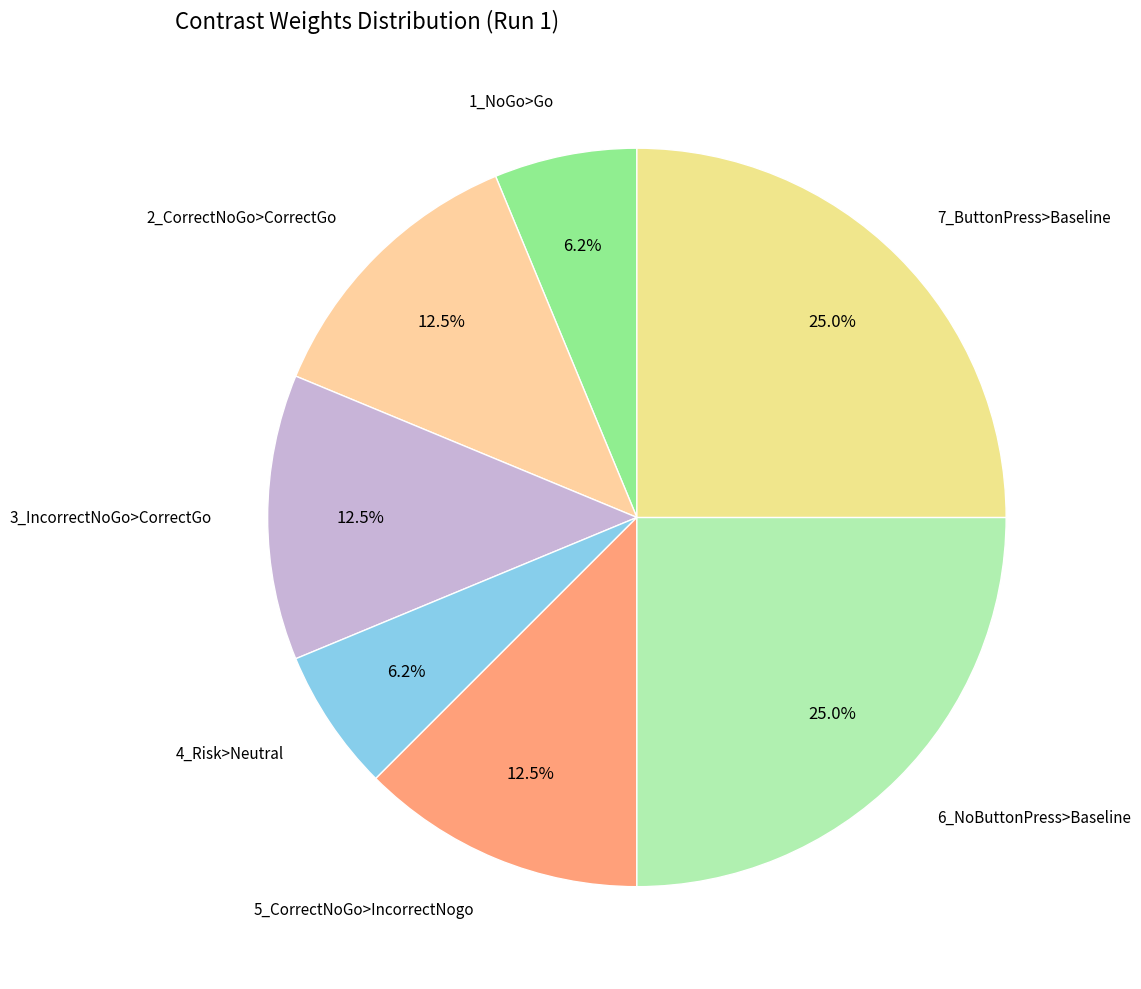

Does 1_NoGo>Go account for over 50% of the chart?

No